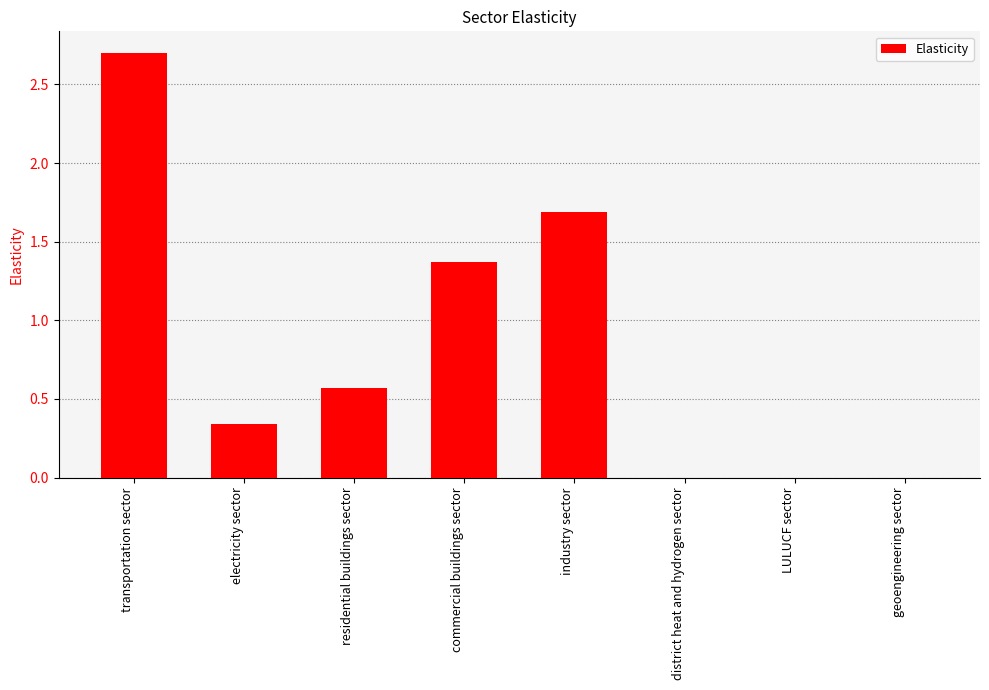

What is the greatest value displayed?

2.7